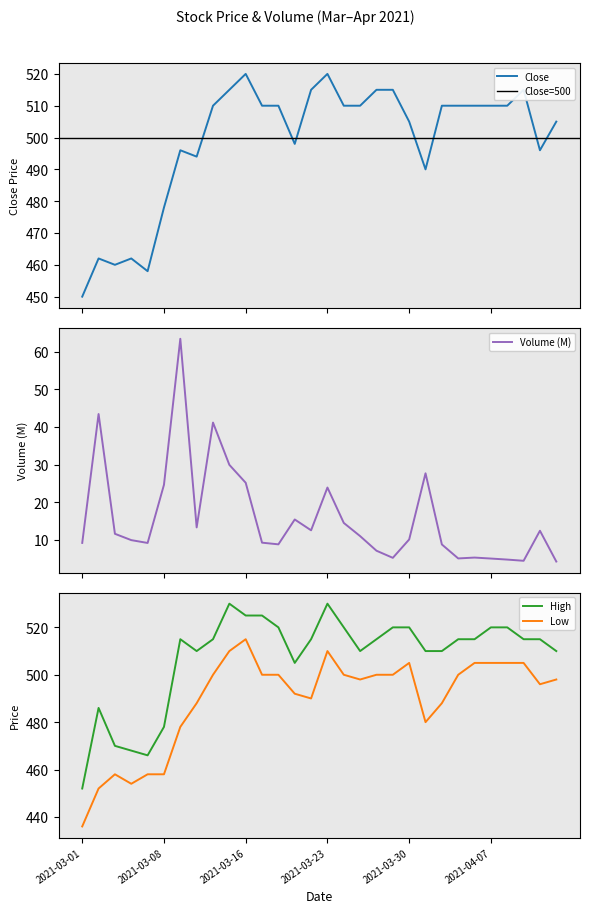

Which category has the lowest value in the Low series?

2021-03-01